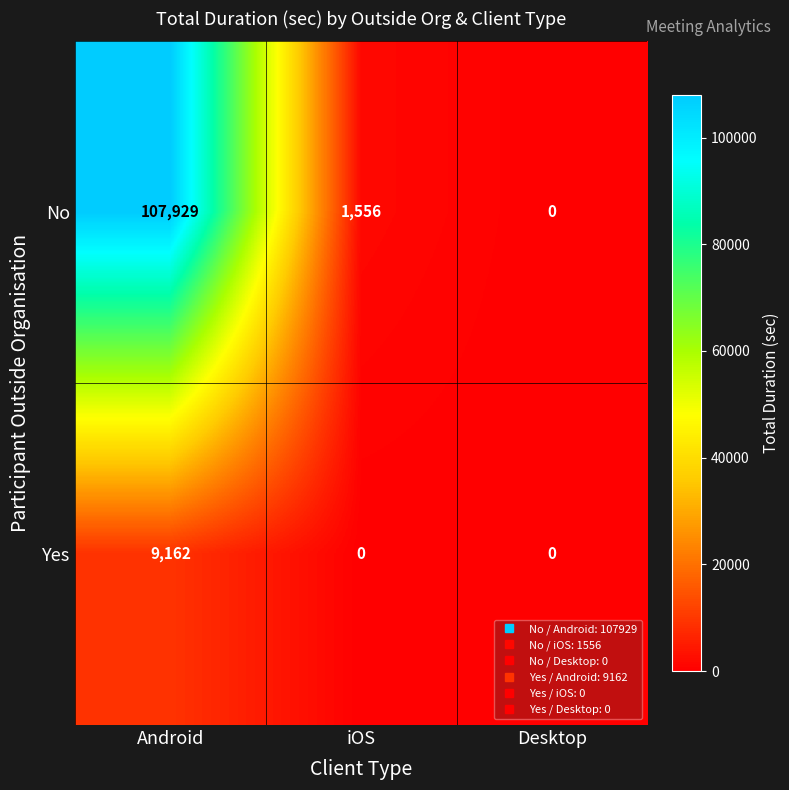

At Android, list the series in order from smallest to largest.

Yes, No